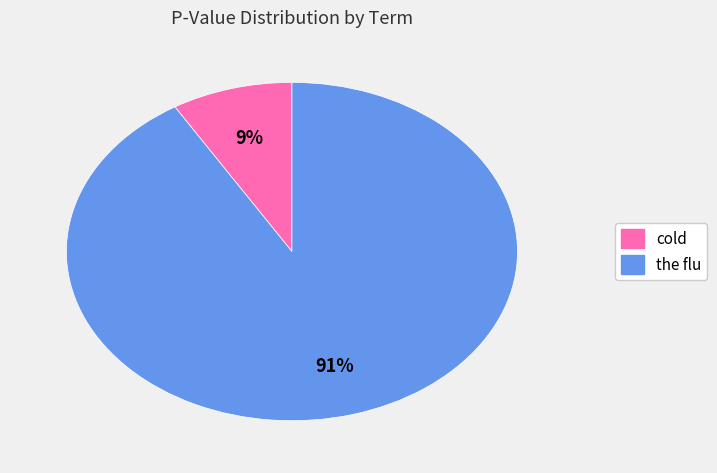

Count the number of slices in the pie.

2